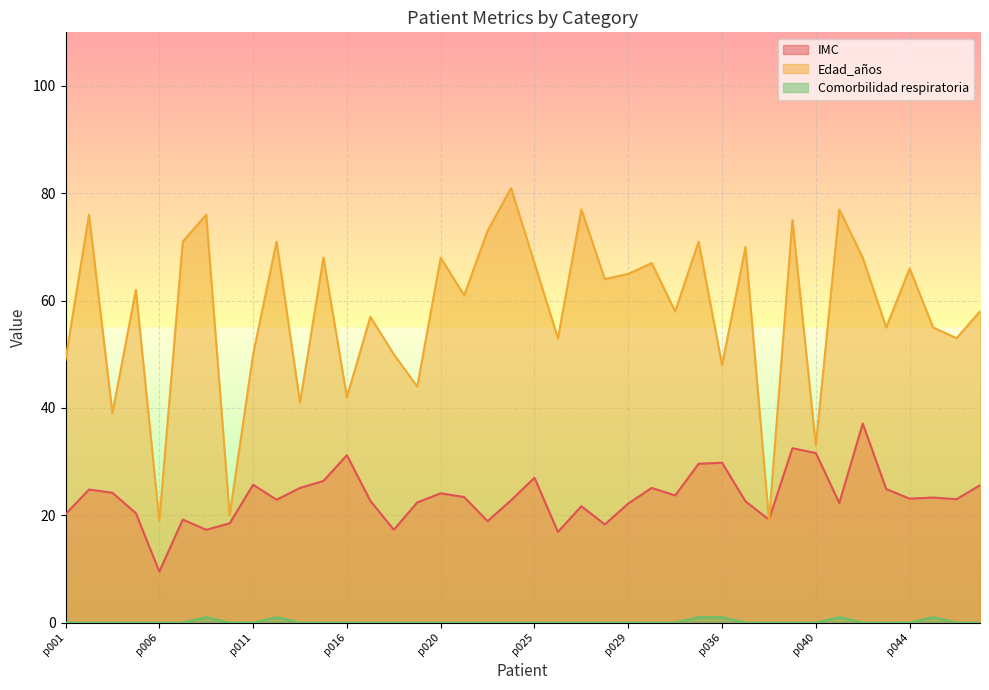

Where is Edad_años nearest to the value 50?

p011